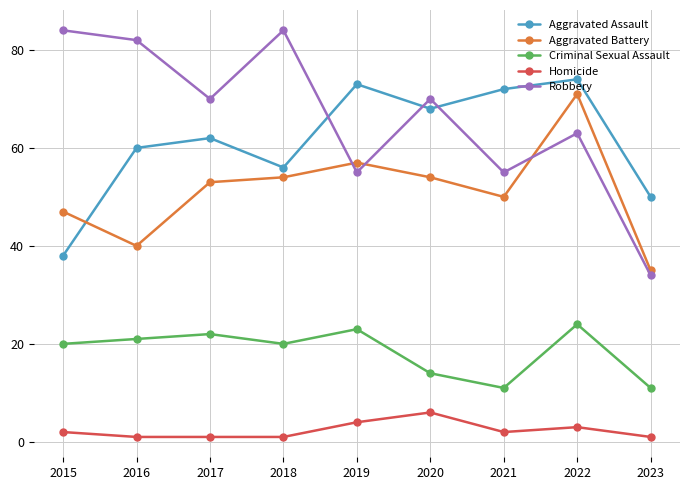

True or false: Robbery has a value of 82 at 2016.

True